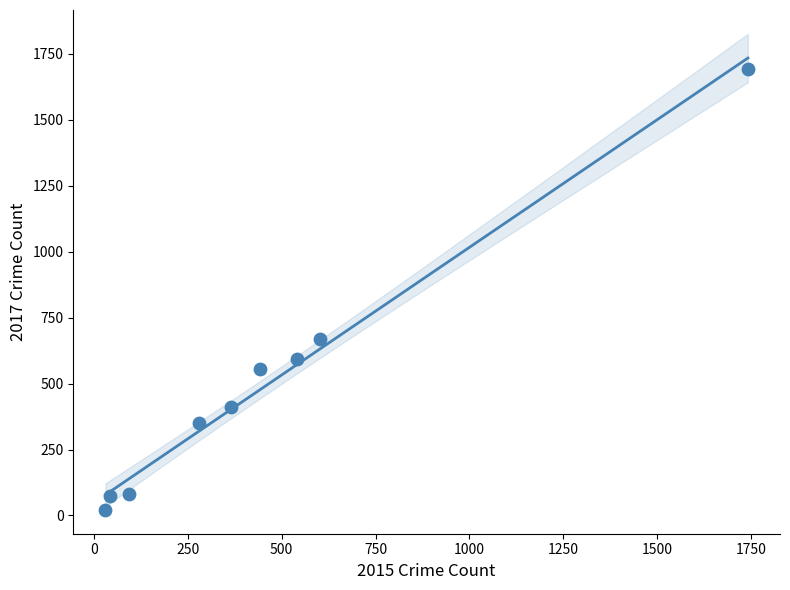

What is the range of Y values (max minus min)?

1672